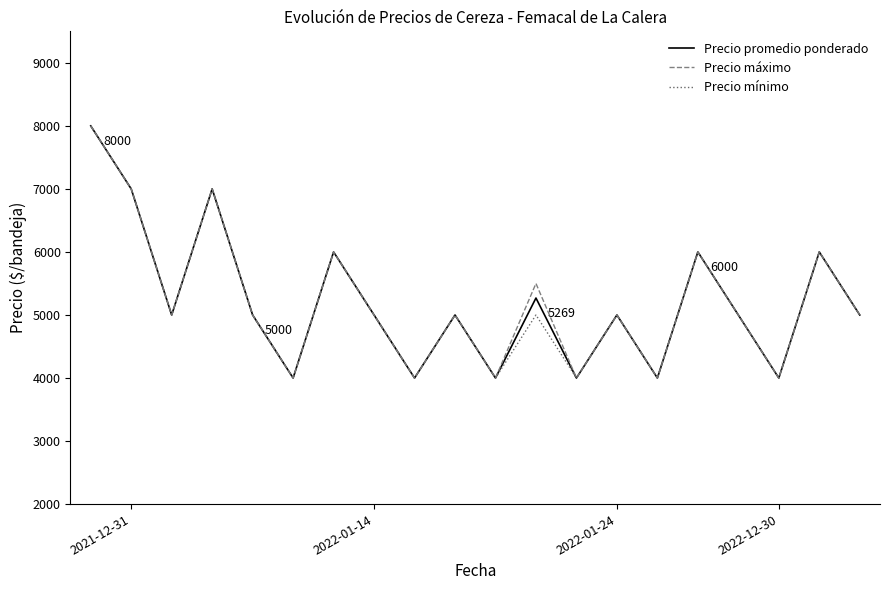

Reading right to left, what are all the values shown in this chart?

Precio promedio ponderado: 5000	6000	4000	5000	6000	4000	5000	4000	5269	4000	5000	4000	5000	6000	4000	5000	7000	5000	7000	8000
Precio máximo: 5000	6000	4000	5000	6000	4000	5000	4000	5500	4000	5000	4000	5000	6000	4000	5000	7000	5000	7000	8000
Precio mínimo: 5000	6000	4000	5000	6000	4000	5000	4000	5000	4000	5000	4000	5000	6000	4000	5000	7000	5000	7000	8000